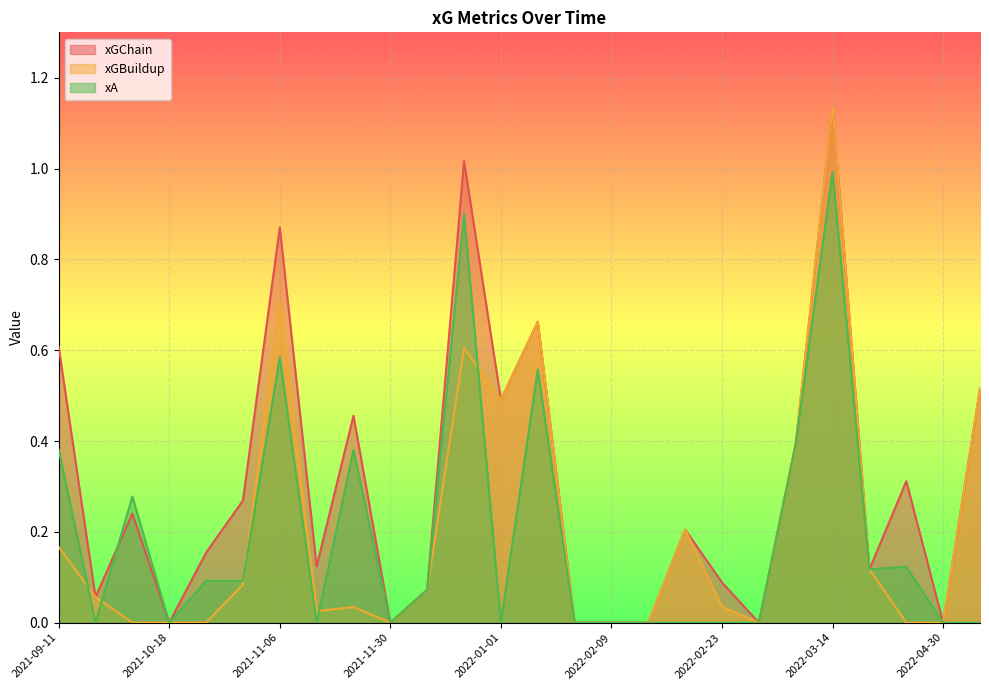

What is the spread (max minus min) of values at 2022-01-01?

0.5